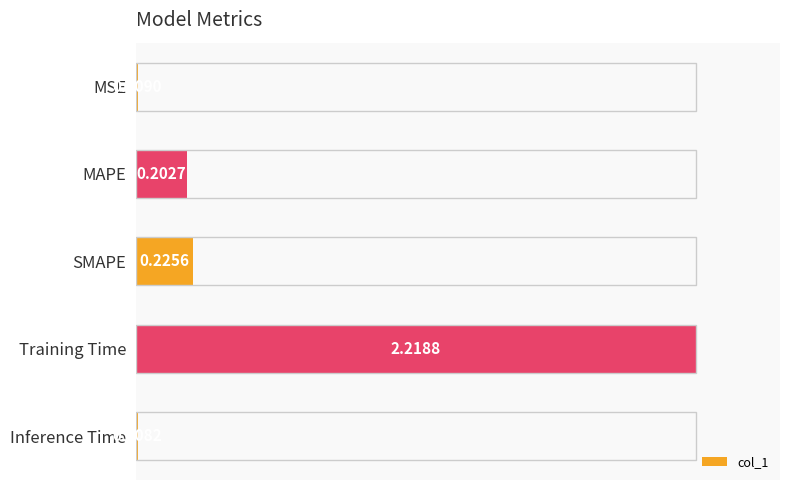

Which label corresponds to the smallest value in the chart?

Inference Time